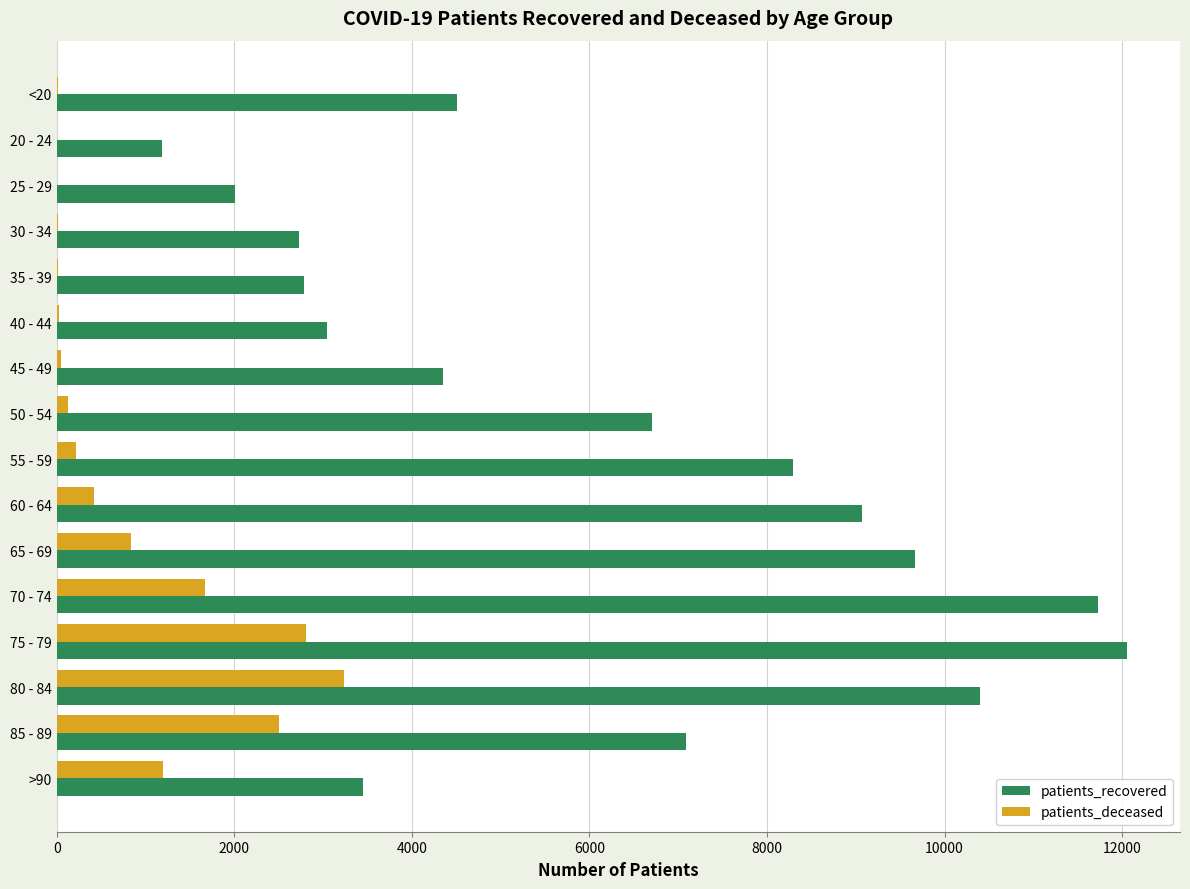

What is the maximum value for patients_deceased?

3235